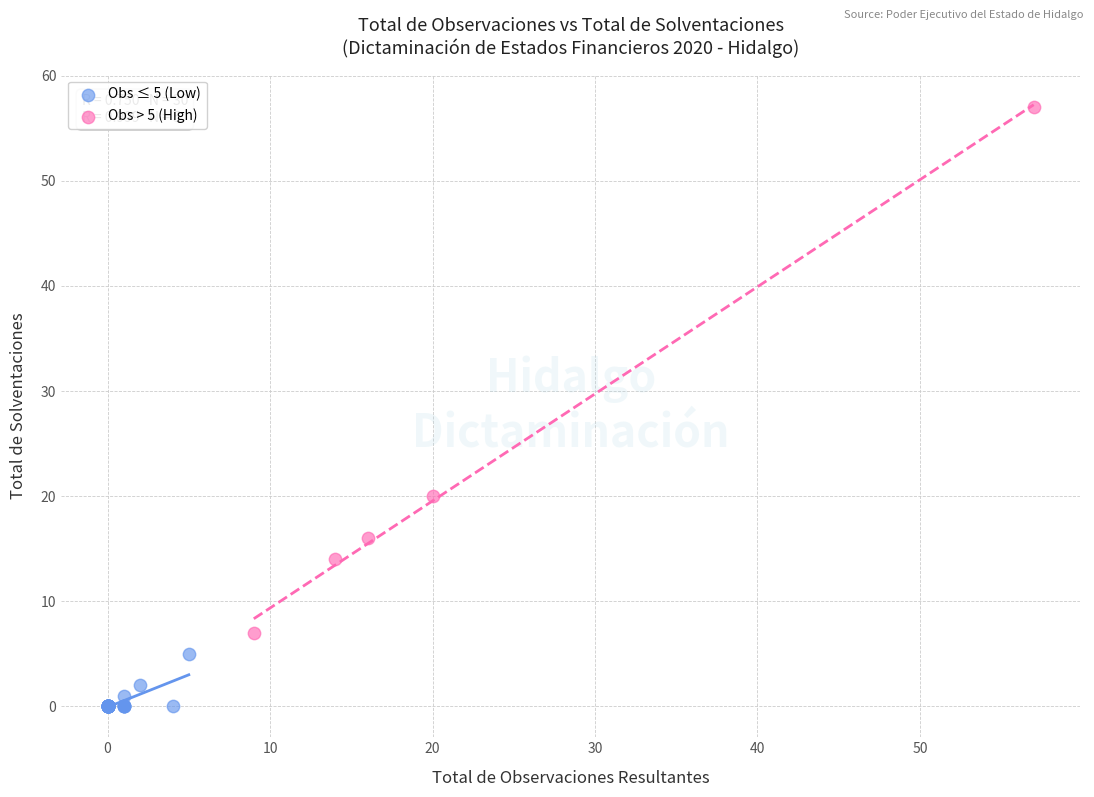

Which series reaches the maximum Y coordinate?

Obs > 5 (High)